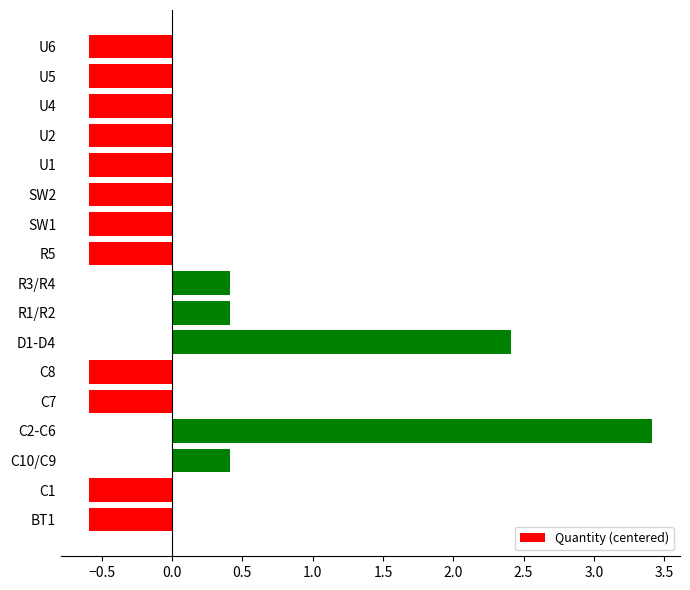

What is the difference between the maximum and second lowest values?

4.0